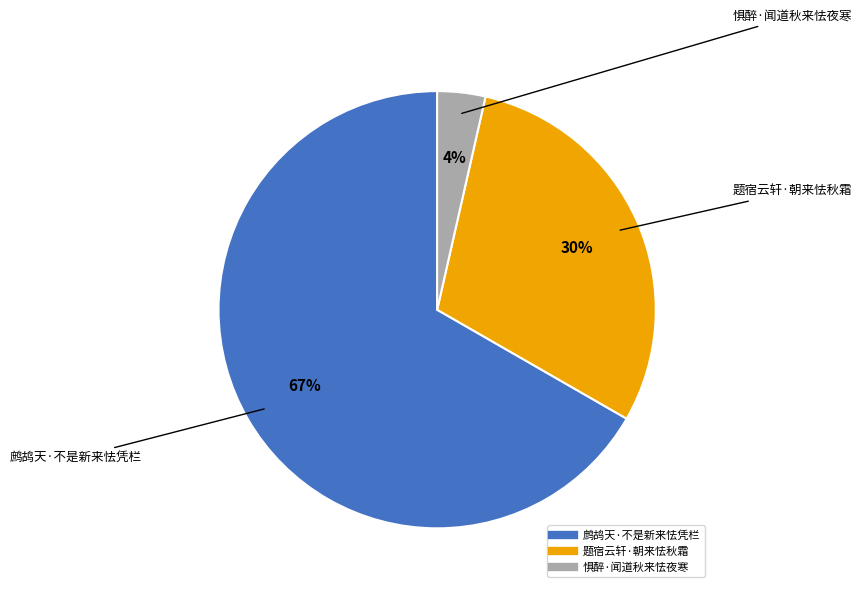

Is 鹧鸪天·不是新来怯凭栏 the majority of the pie?

Yes